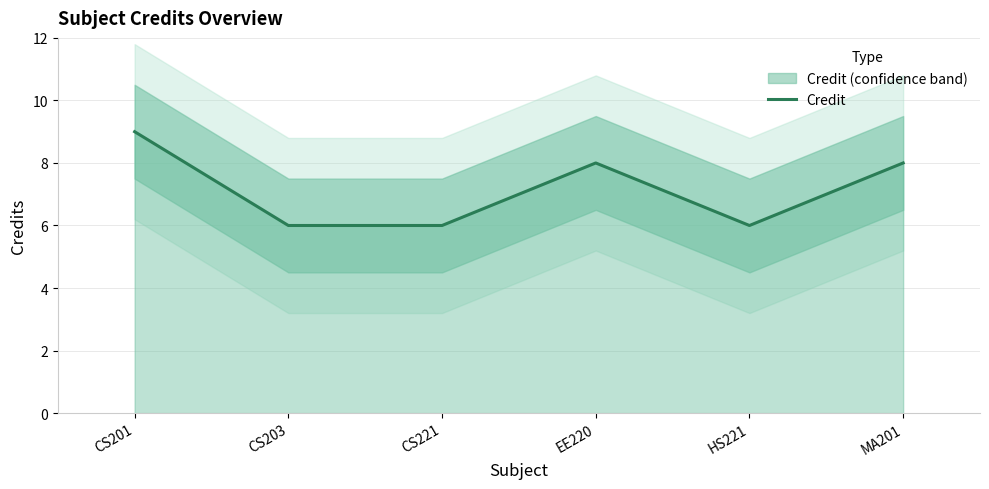

What is the minimum value shown in the chart?

6